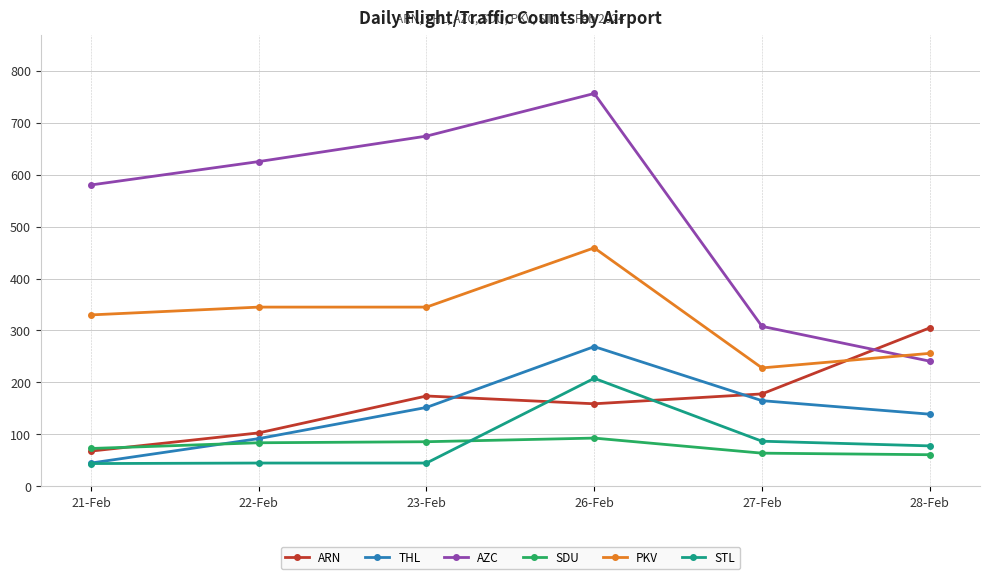

What value does the AZC series have at 28-Feb, to the nearest 100?

200